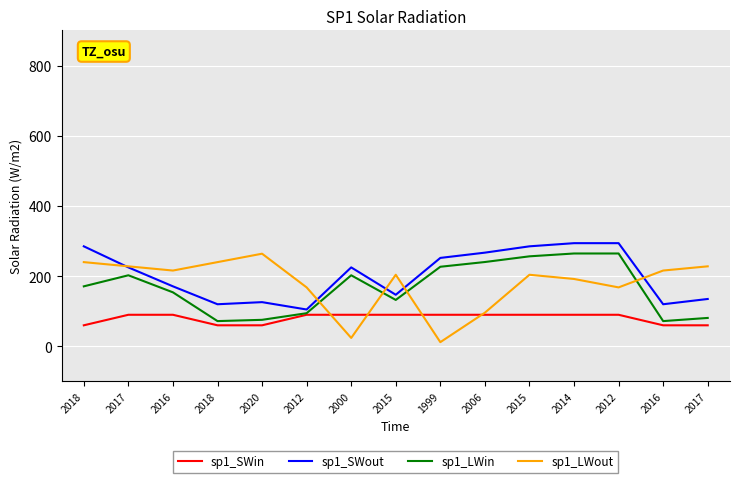

List the labels in order of sp1_LWin value, largest first.

2014, 2012, 2015, 2006, 1999, 2017, 2000, 2018, 2016, 2015, 2012, 2017, 2020, 2018, 2016